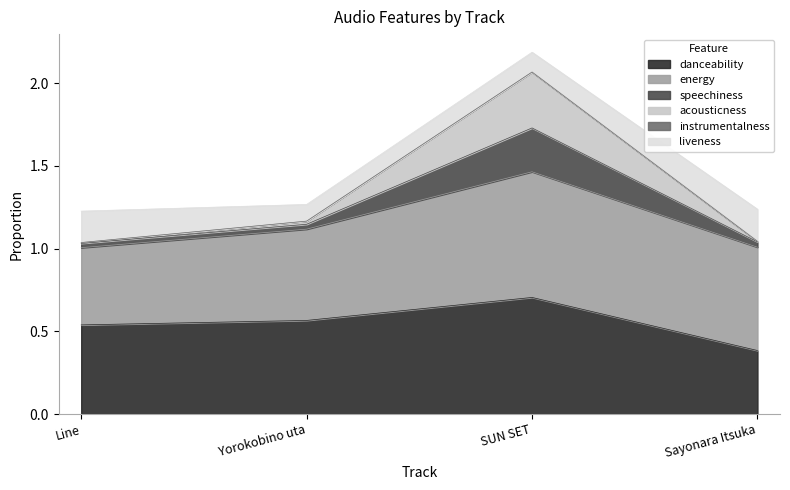

The value of danceability at Line is 0.8. True or false?

False